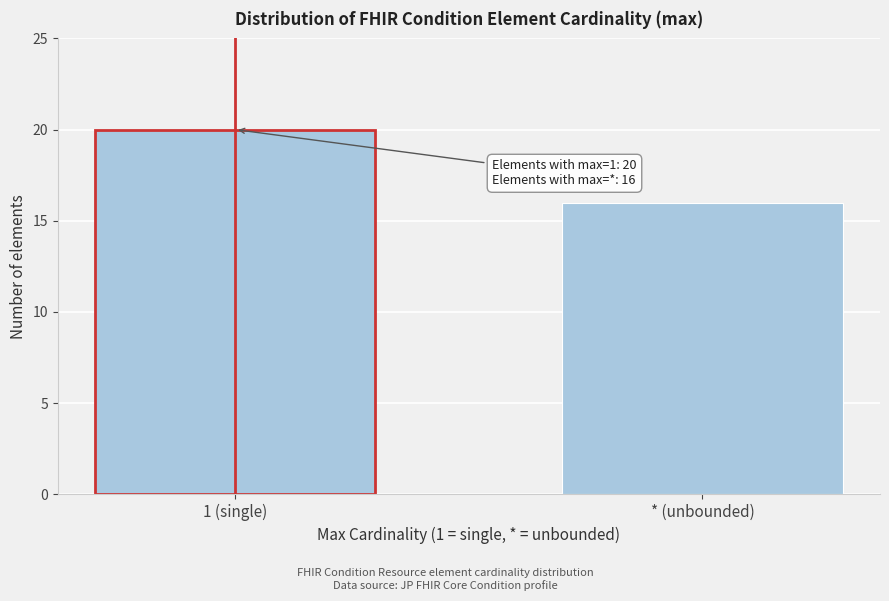

Reading right to left, what are all the values shown in this chart?

16	20